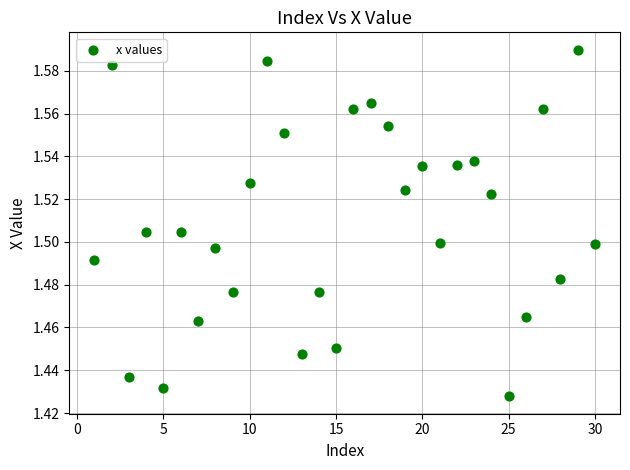

What is the range of X values (max minus min)?

29.0